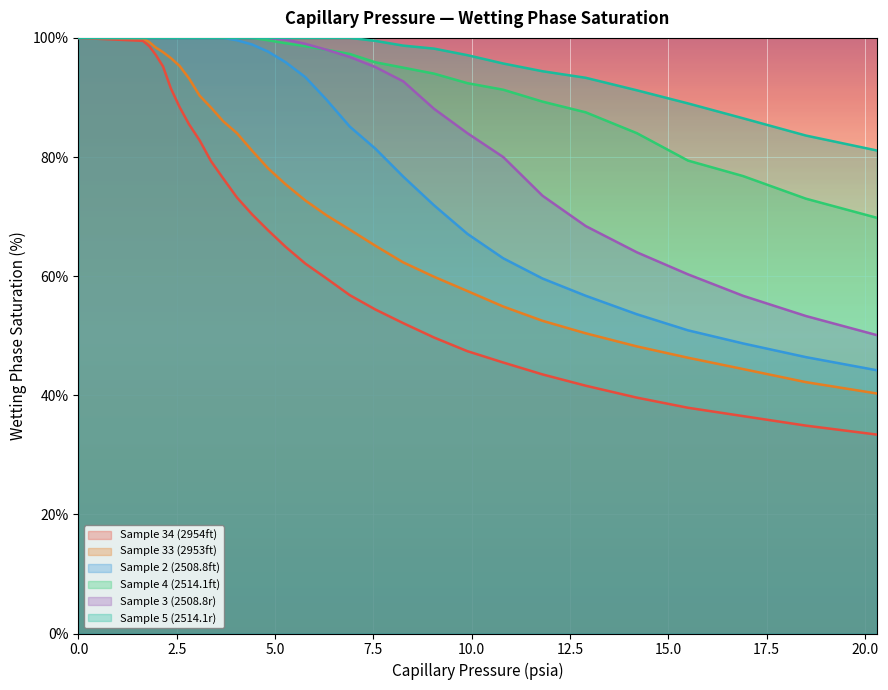

Read the Sample 33 (2953ft) value at 15.5.

46.3